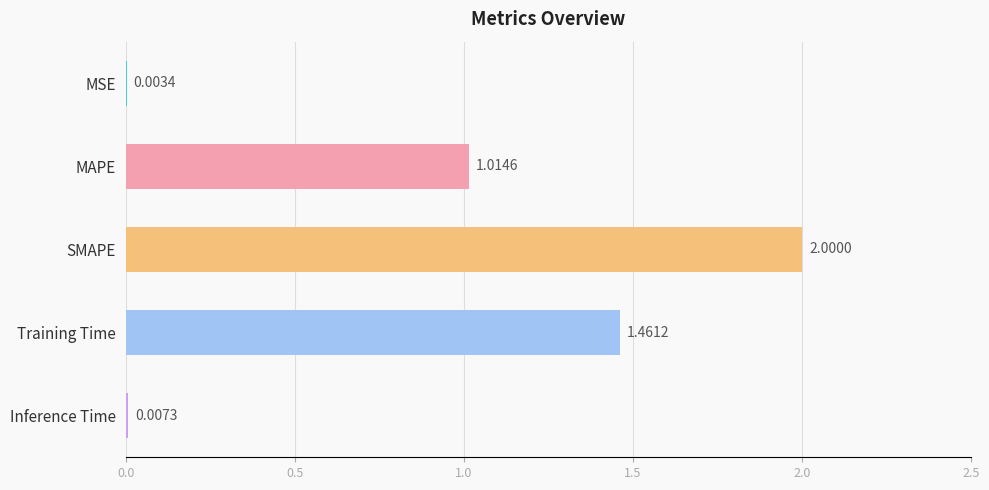

Which has a higher value, Inference Time or MSE?

Inference Time